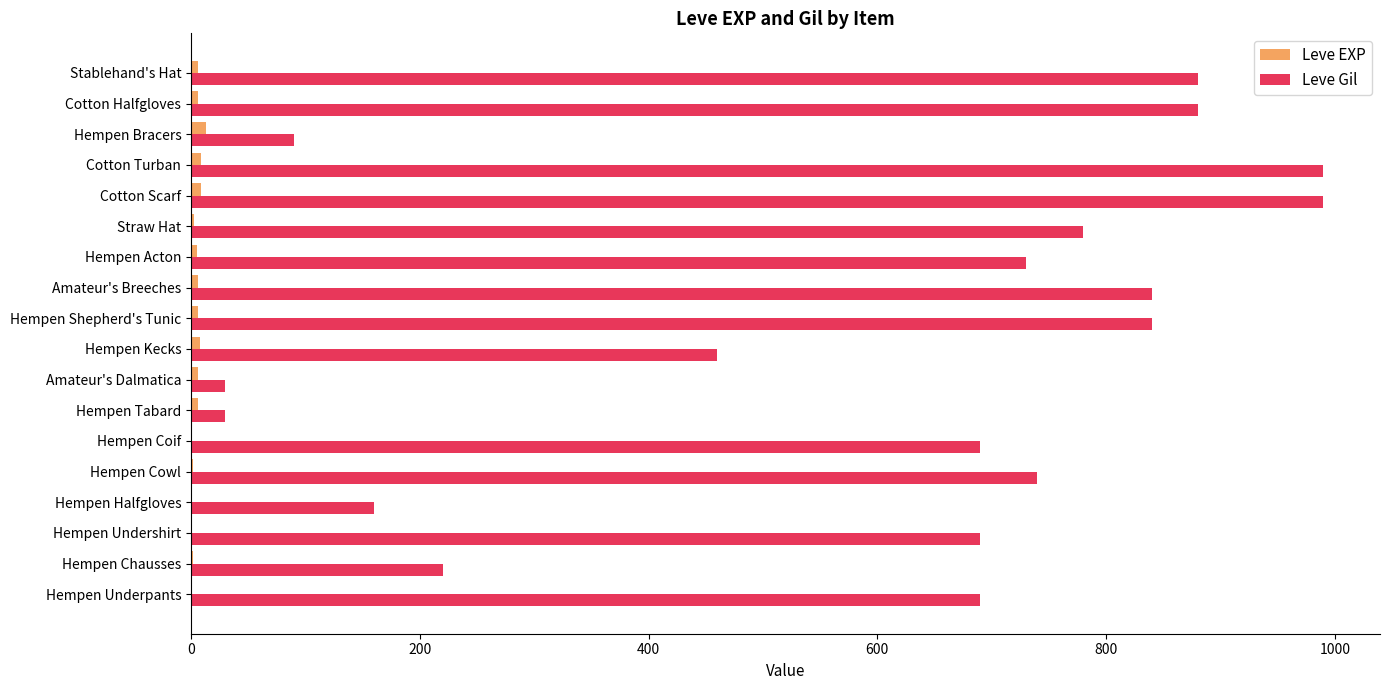

What is the greatest value displayed?

990